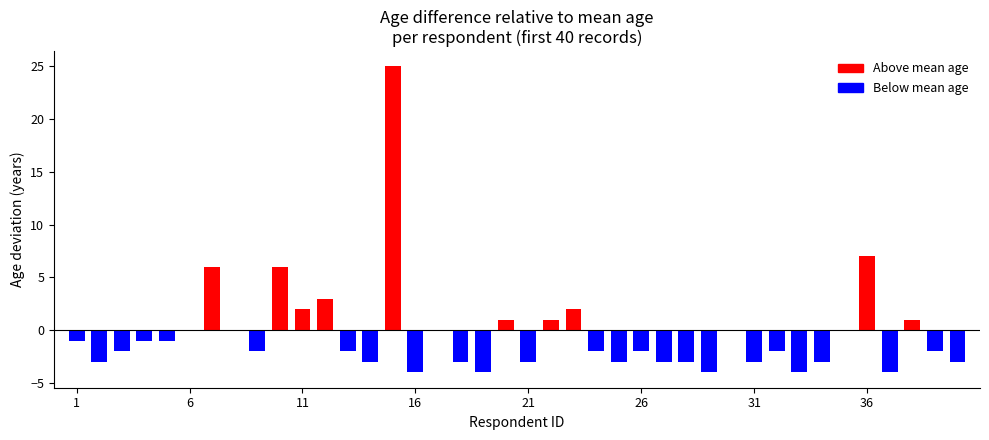

Reading right to left, list all the values displayed in this chart.

-3	-2	1	-4	7	0	-3	-4	-2	-3	0	-4	-3	-3	-2	-3	-2	2	1	-3	1	-4	-3	0	-4	25	-3	-2	3	2	6	-2	0	6	0	-1	-1	-2	-3	-1